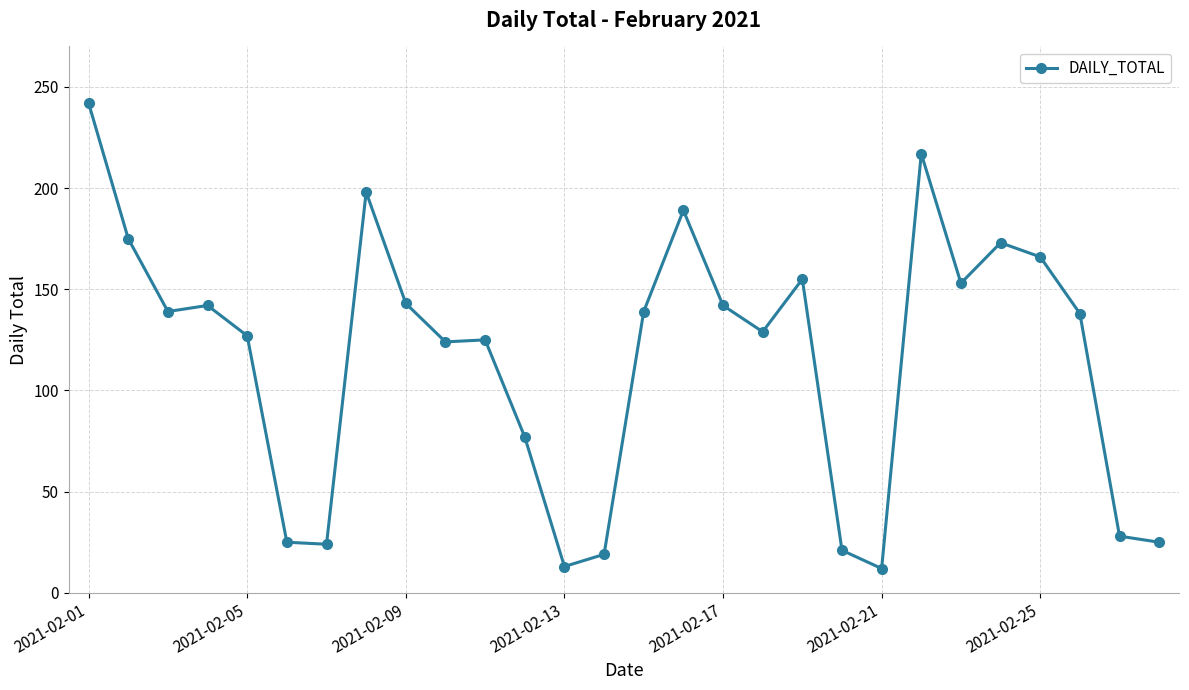

True or false: the data has more than 2 interior local peaks.

True